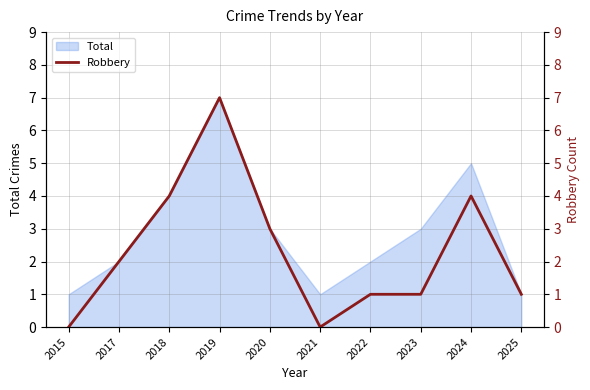

At which label does the data first exceed 2?

2018